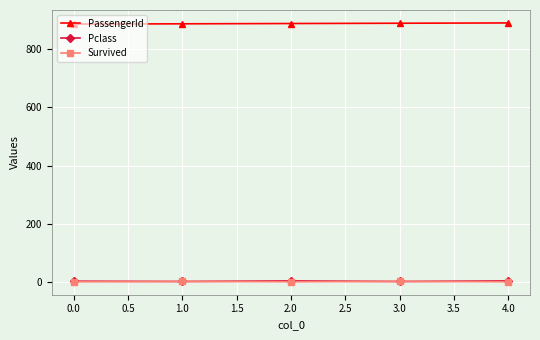

True or false: Survived has more than 2 interior local peaks.

False